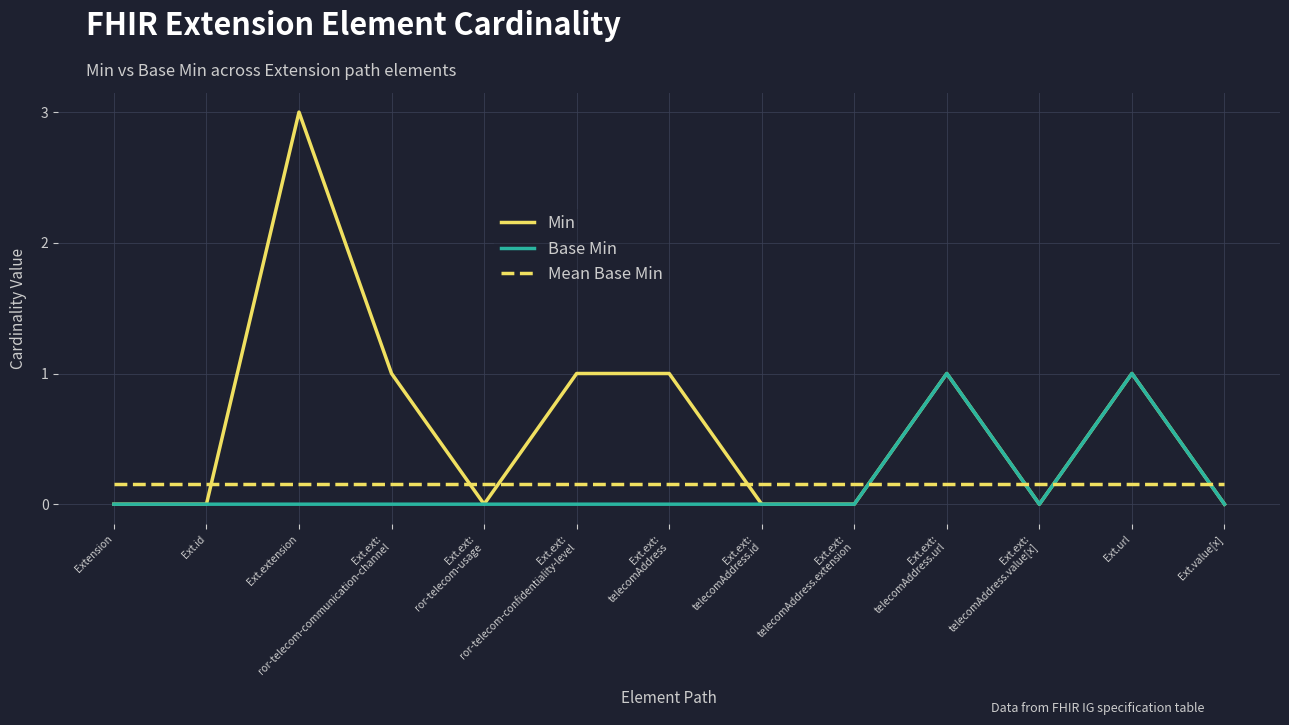

Rank the series by their maximum value, from lowest to highest.

Mean Base Min, Base Min, Min